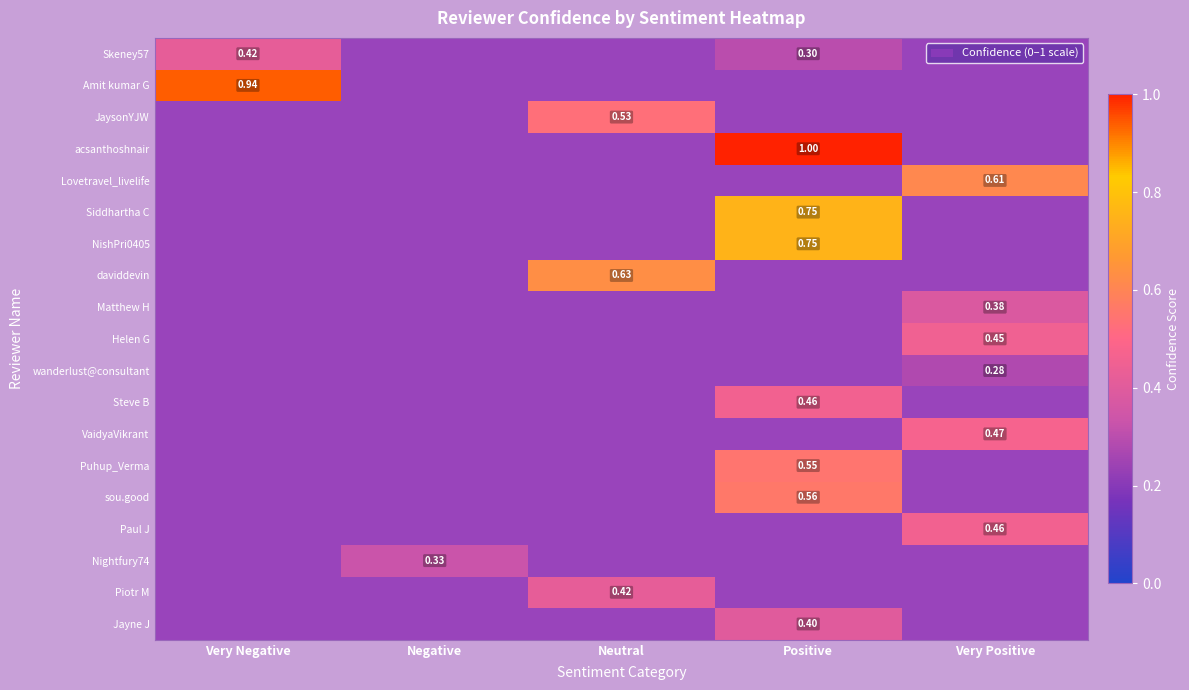

What is the difference between the highest and lowest values at Positive?

0.7